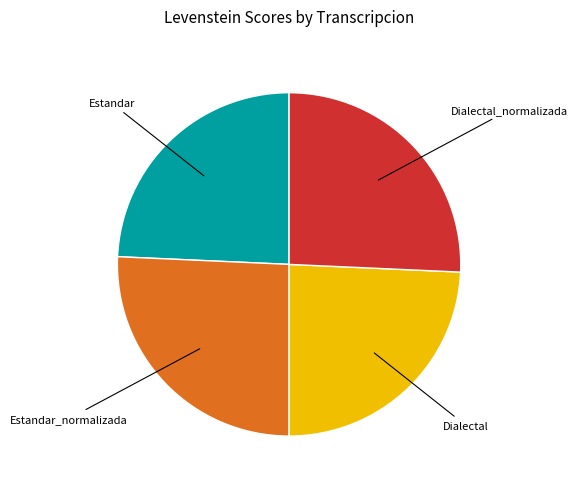

Does any single category account for the majority?

No